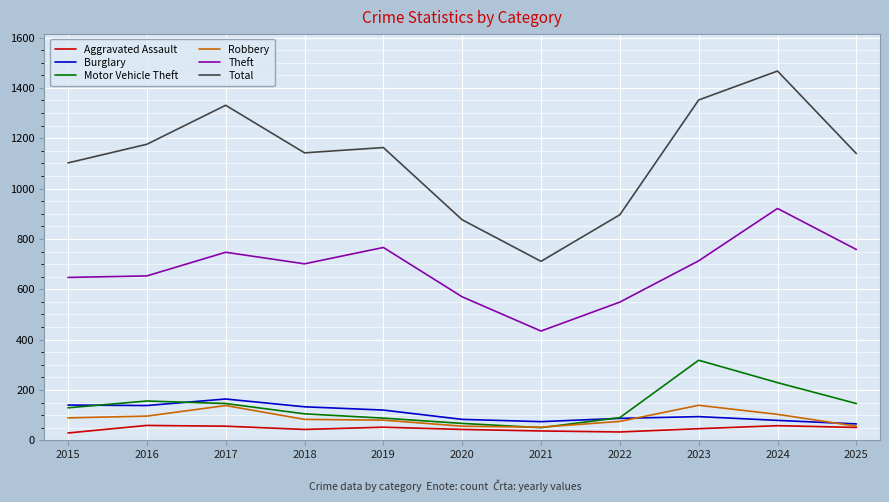

What is the spread (max minus min) of values at 2024?

1409